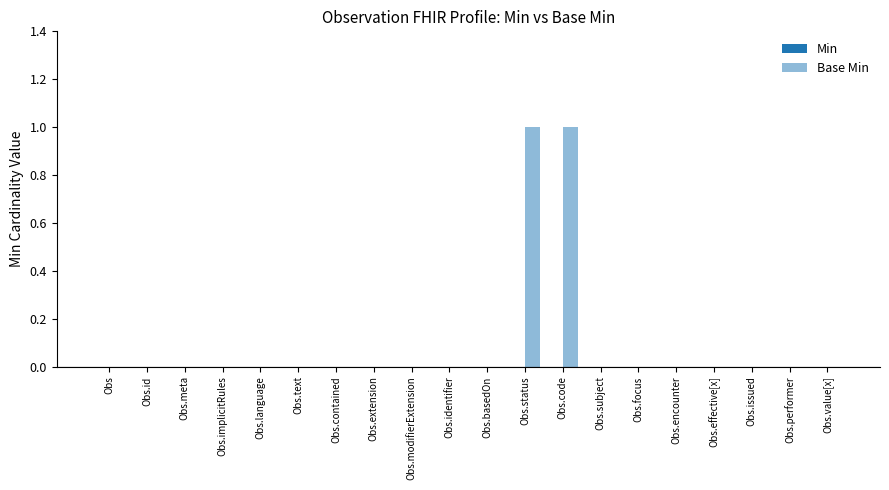

Reading left to right, what are all the values shown in this chart?

Min: 0	0	0	0	0	0	0	0	0	0	0	0	0	0	0	0	0	0	0	0
Base Min: 0	0	0	0	0	0	0	0	0	0	0	1	1	0	0	0	0	0	0	0